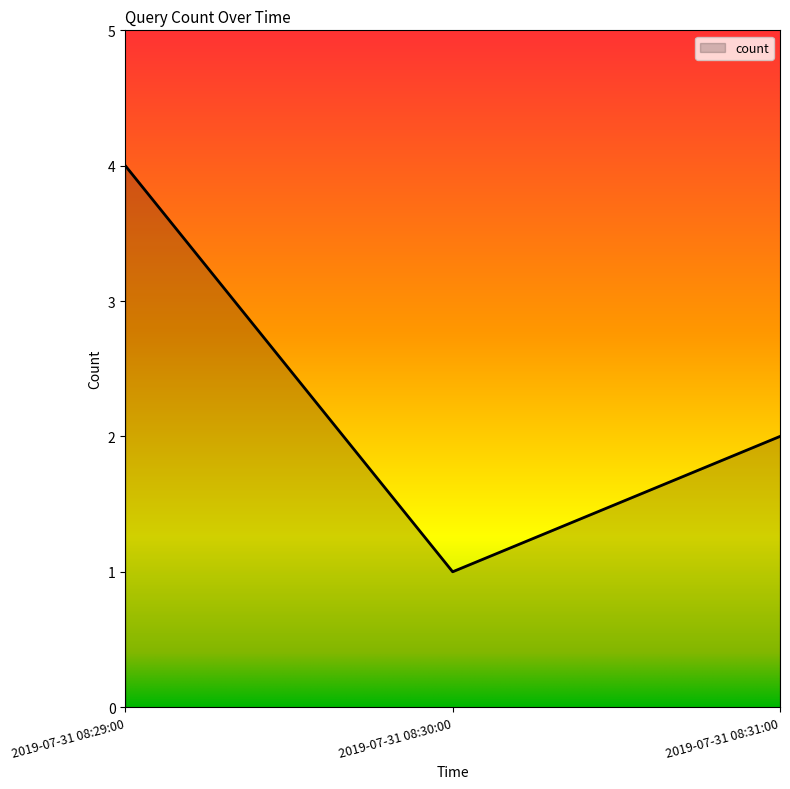

List the labels in order of value, largest first.

2019-07-31 08:29:00, 2019-07-31 08:31:00, 2019-07-31 08:30:00